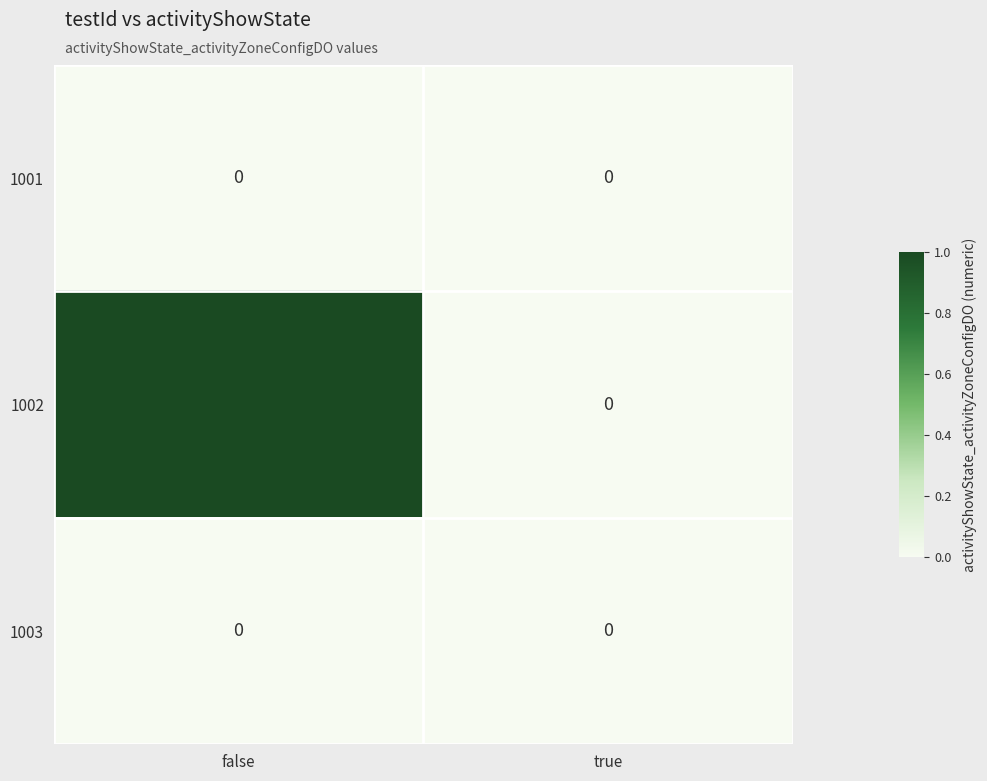

Reading right to left, transcribe all the data shown in this chart.

1001: 0	0
1002: 0	1
1003: 0	0